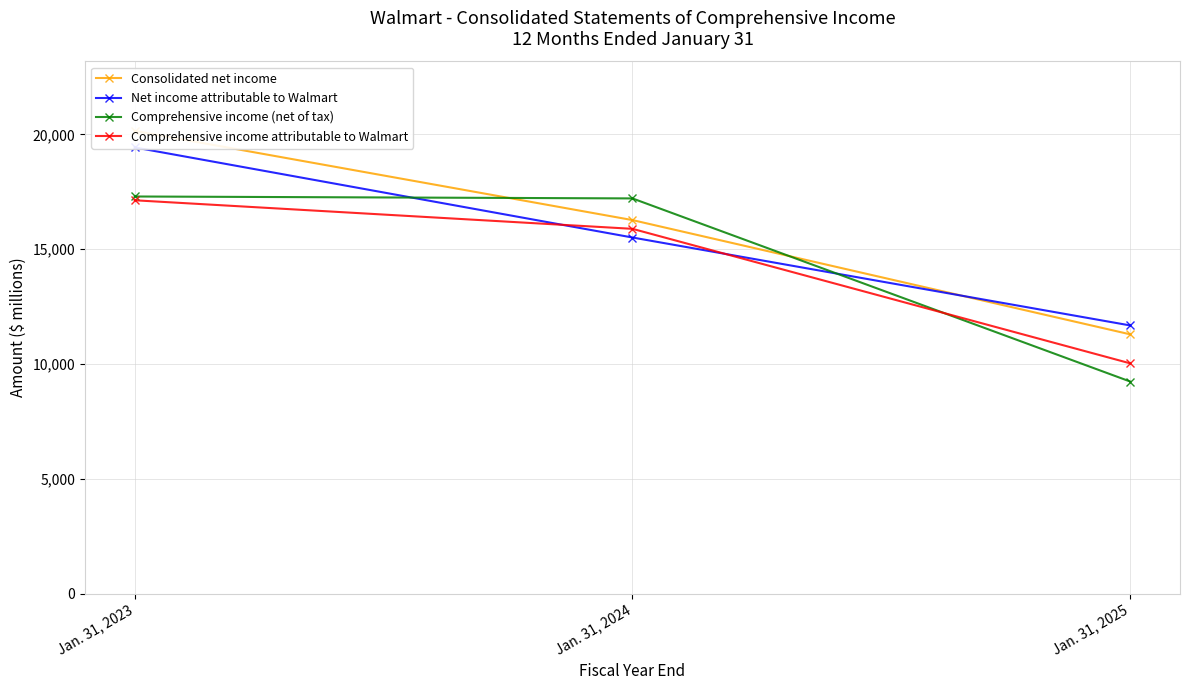

Rank the series by their maximum value, from highest to lowest.

Consolidated net income, Net income attributable to Walmart, Comprehensive income (net of tax), Comprehensive income attributable to Walmart